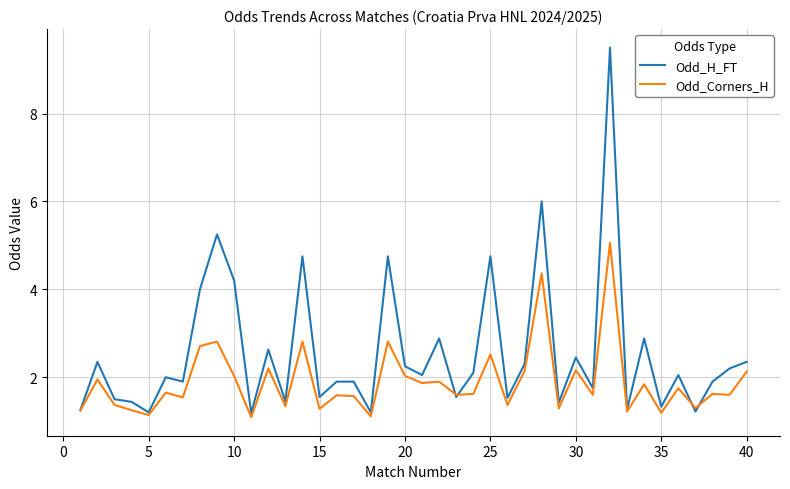

Which series has the largest total across all categories?

Odd_H_FT